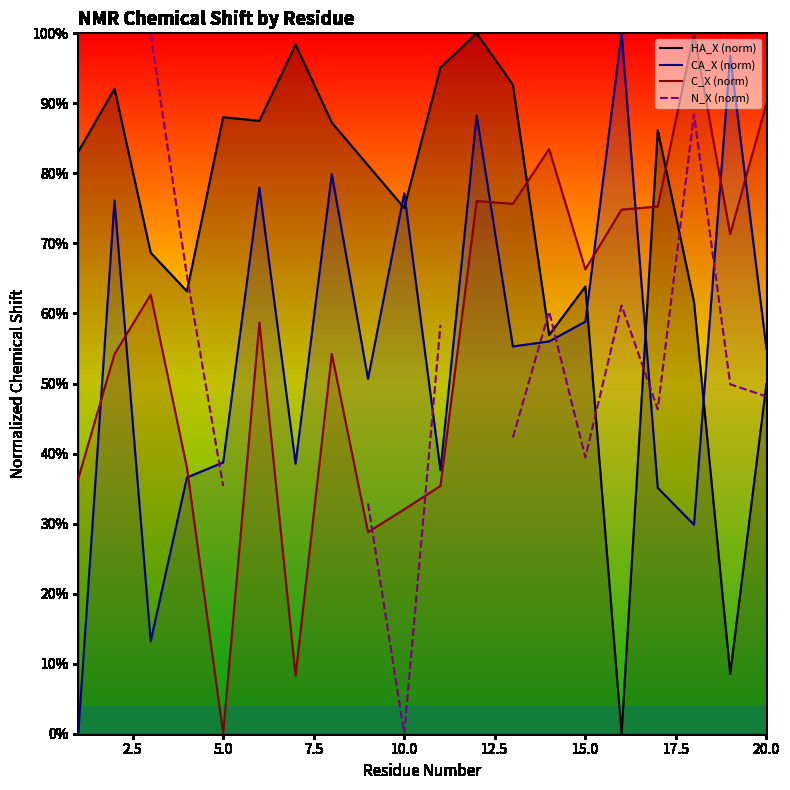

True or false: HA_X (norm) and N_X (norm) cross at least once.

True